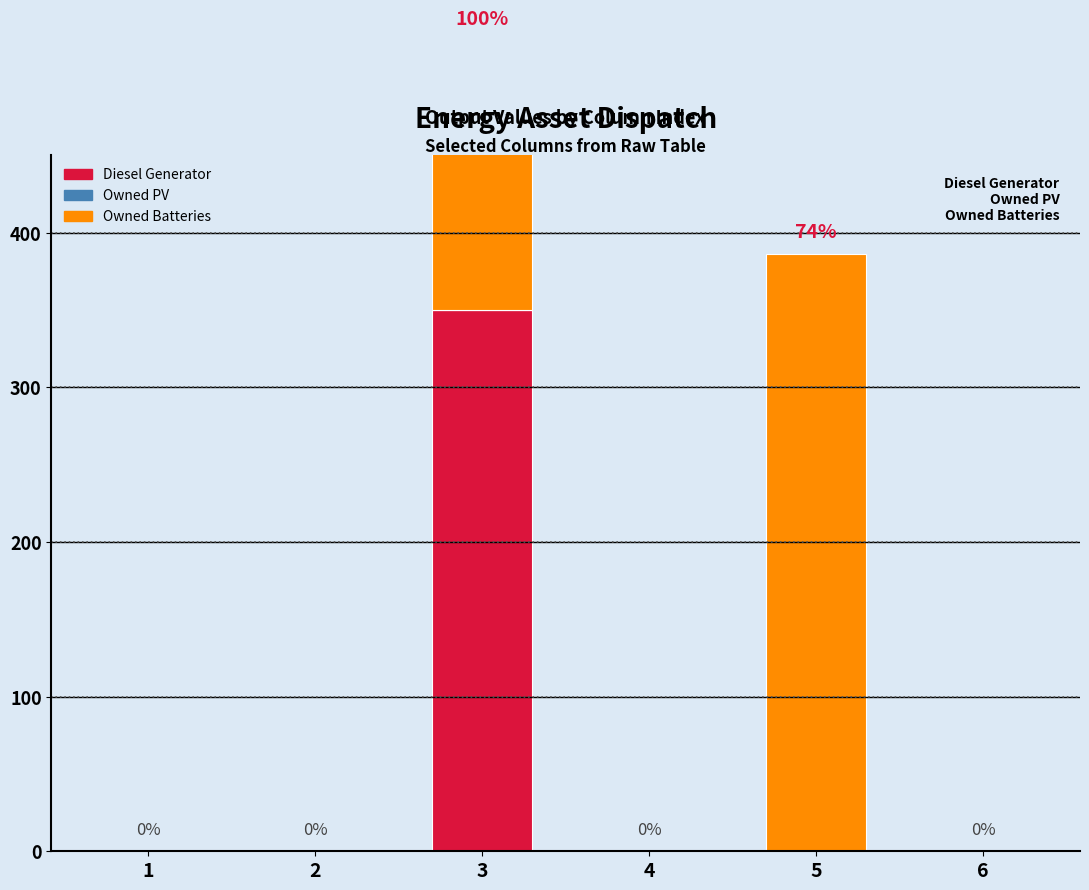

At 5, list the series in order from largest to smallest.

Owned Batteries, Diesel Generator, Owned PV